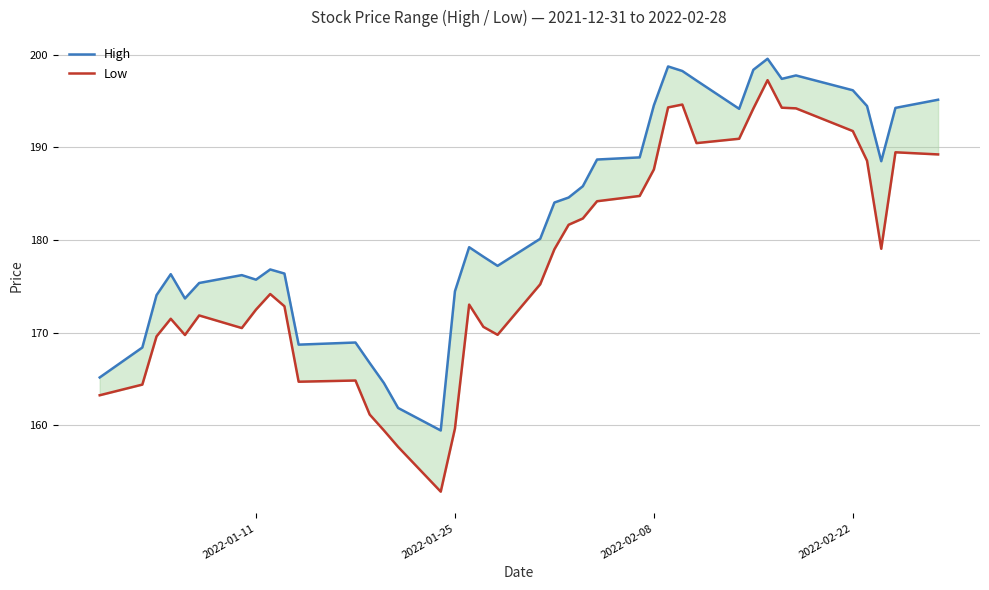

In High, how many points are higher than both neighbors (excluding endpoints)?

8